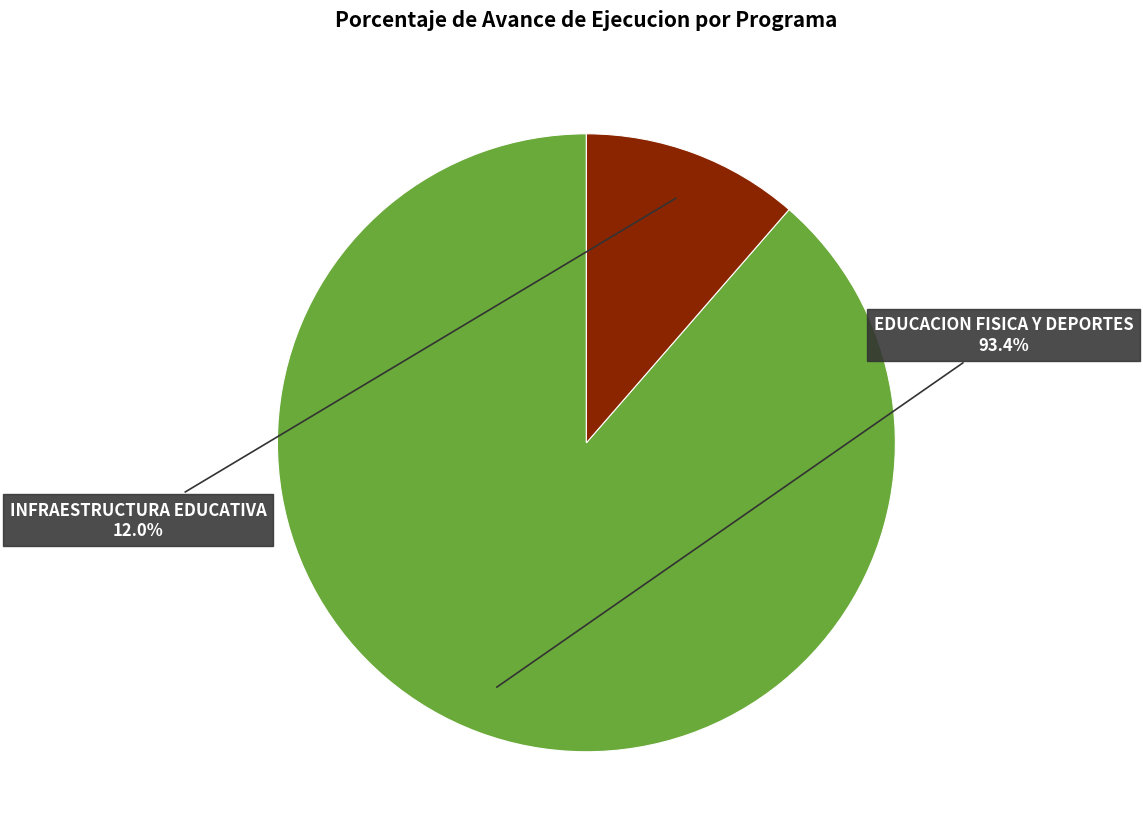

Does 033: EDUCACION FISICA Y DEPORTES represent more than half of the total?

Yes